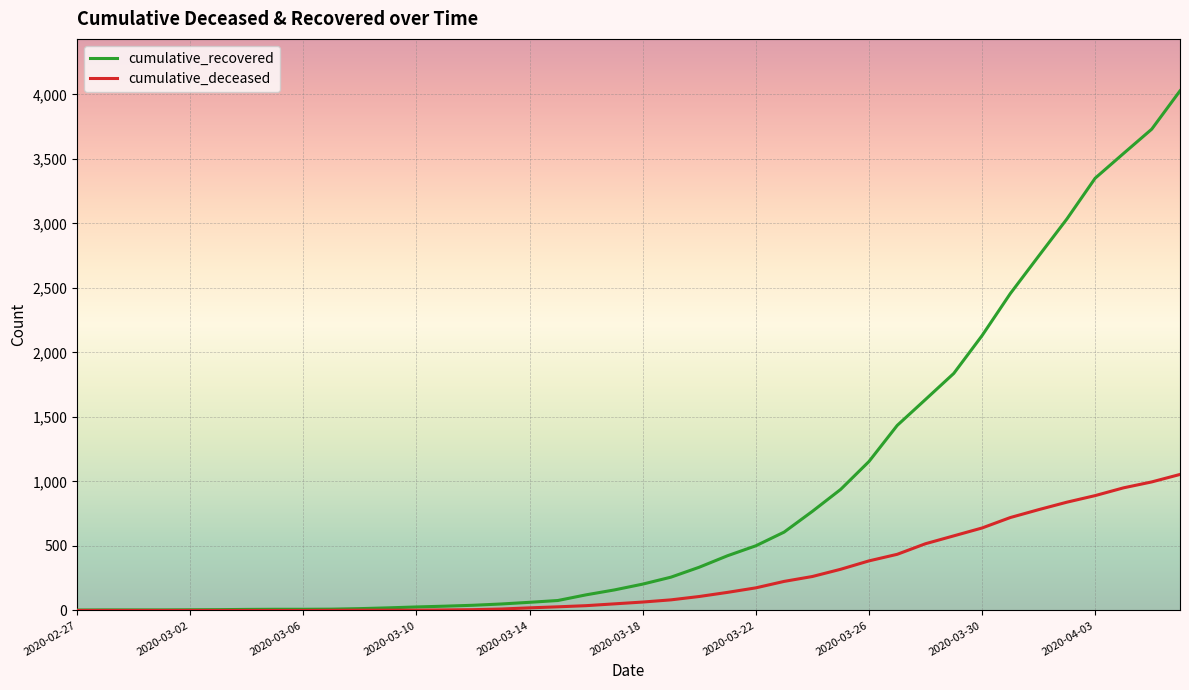

Which series has the largest total across all categories?

cumulative_recovered